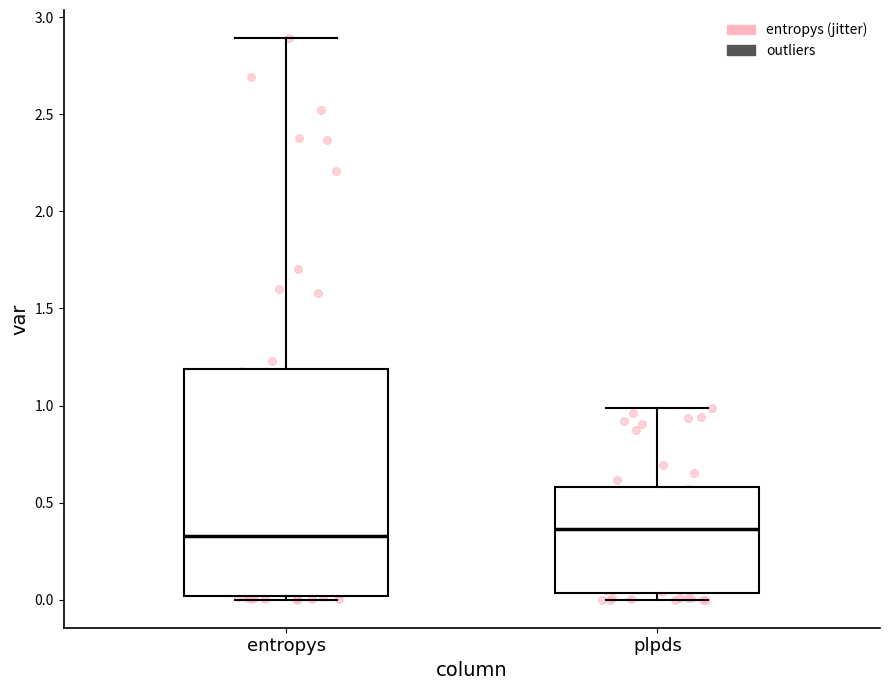

Reading left to right, read every box against the y-axis: the position of its median line, the range the box covers, and the ends of its whiskers. The values are not printed on the chart, so give them approximately, as read against the axis.

entropys: median 0.35, box 0.00 to 1.20, whiskers 0.00 (just below the box's lower edge) to 2.90
plpds: median 0.35, box 0.05 to 0.60, whiskers 0.00 to 1.00